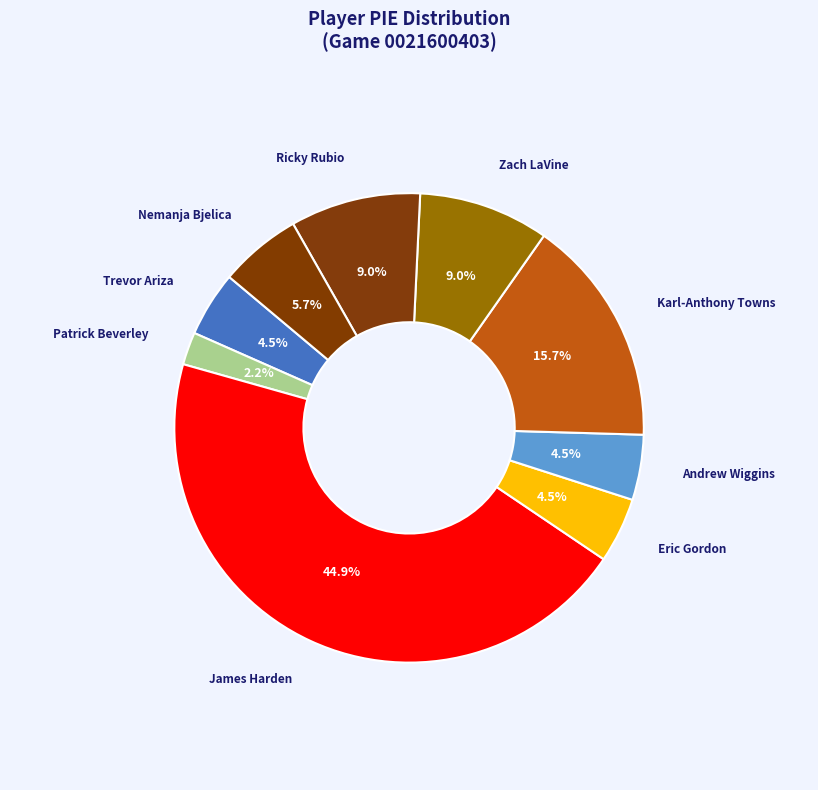

How much of the chart is everything except Andrew Wiggins?

95.5%